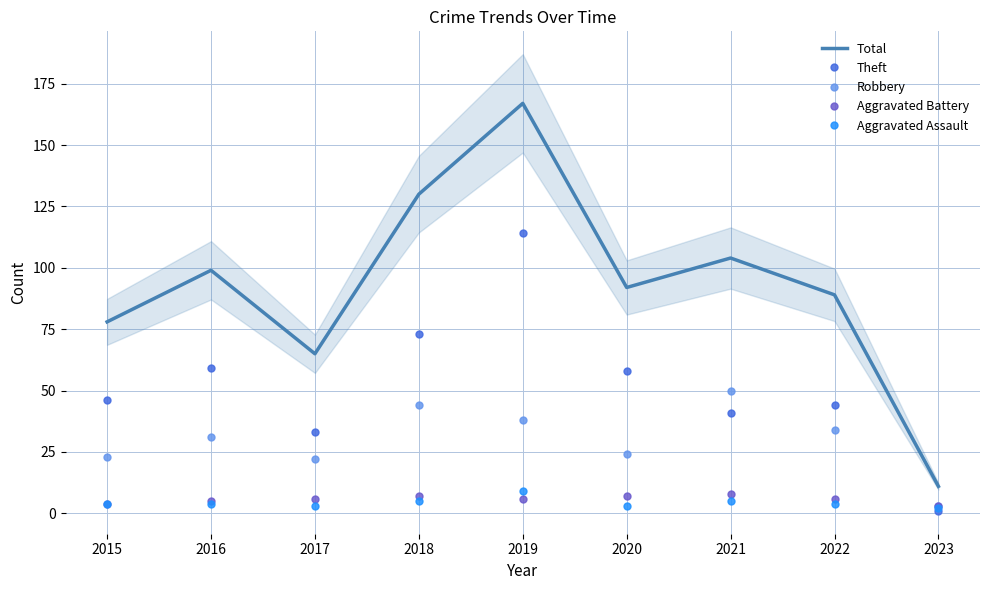

The value of Aggravated Assault at 2017 is 3. True or false?

True